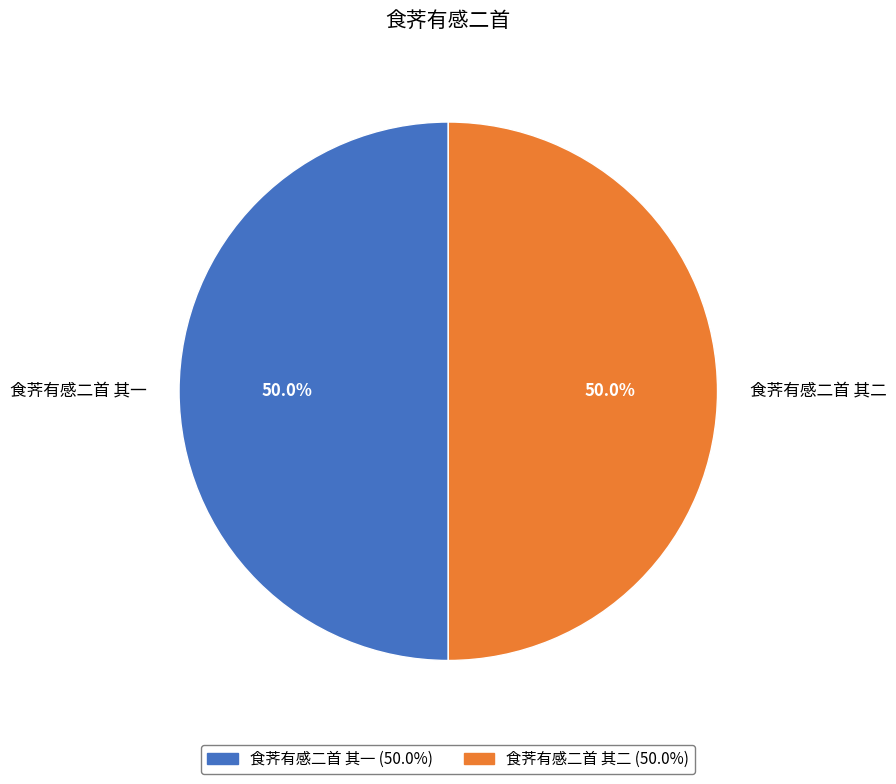

What percentage is the 食荠有感二首 其一 slice, to the nearest percent?

50%